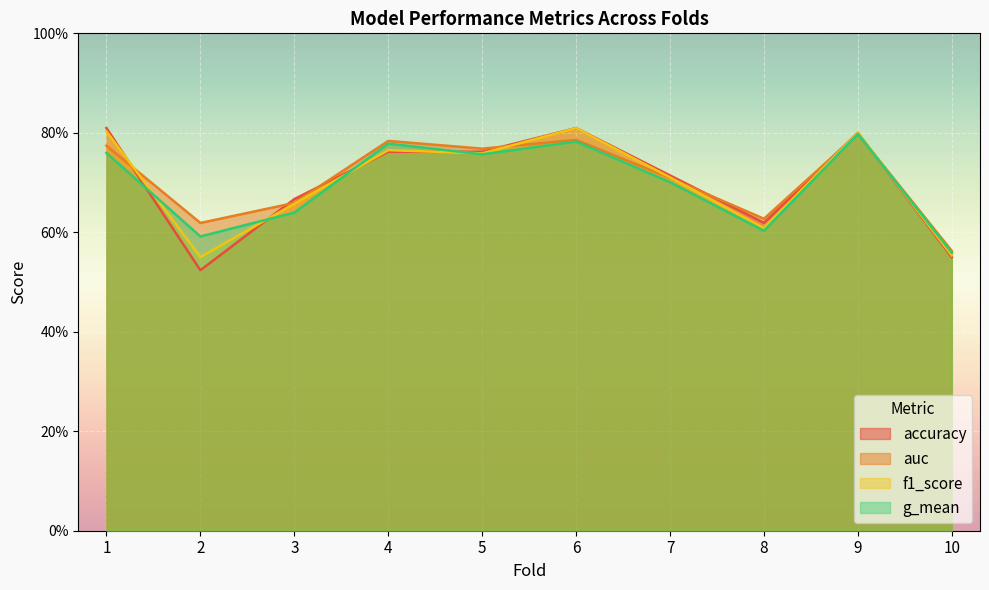

Where is the first local maximum for f1_score?

4